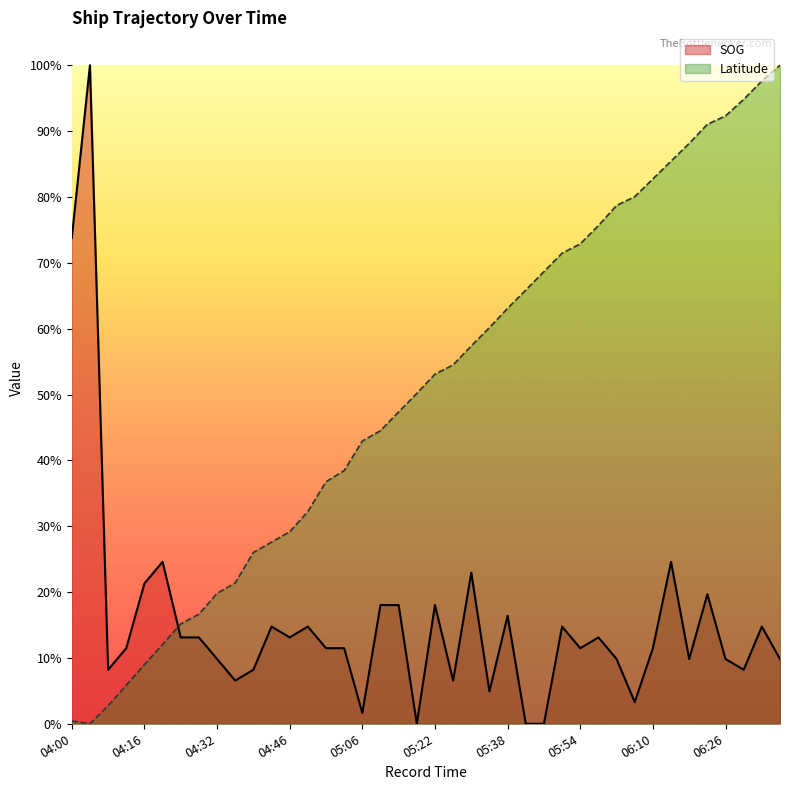

What are all the series names shown in the legend?

SOG, Latitude